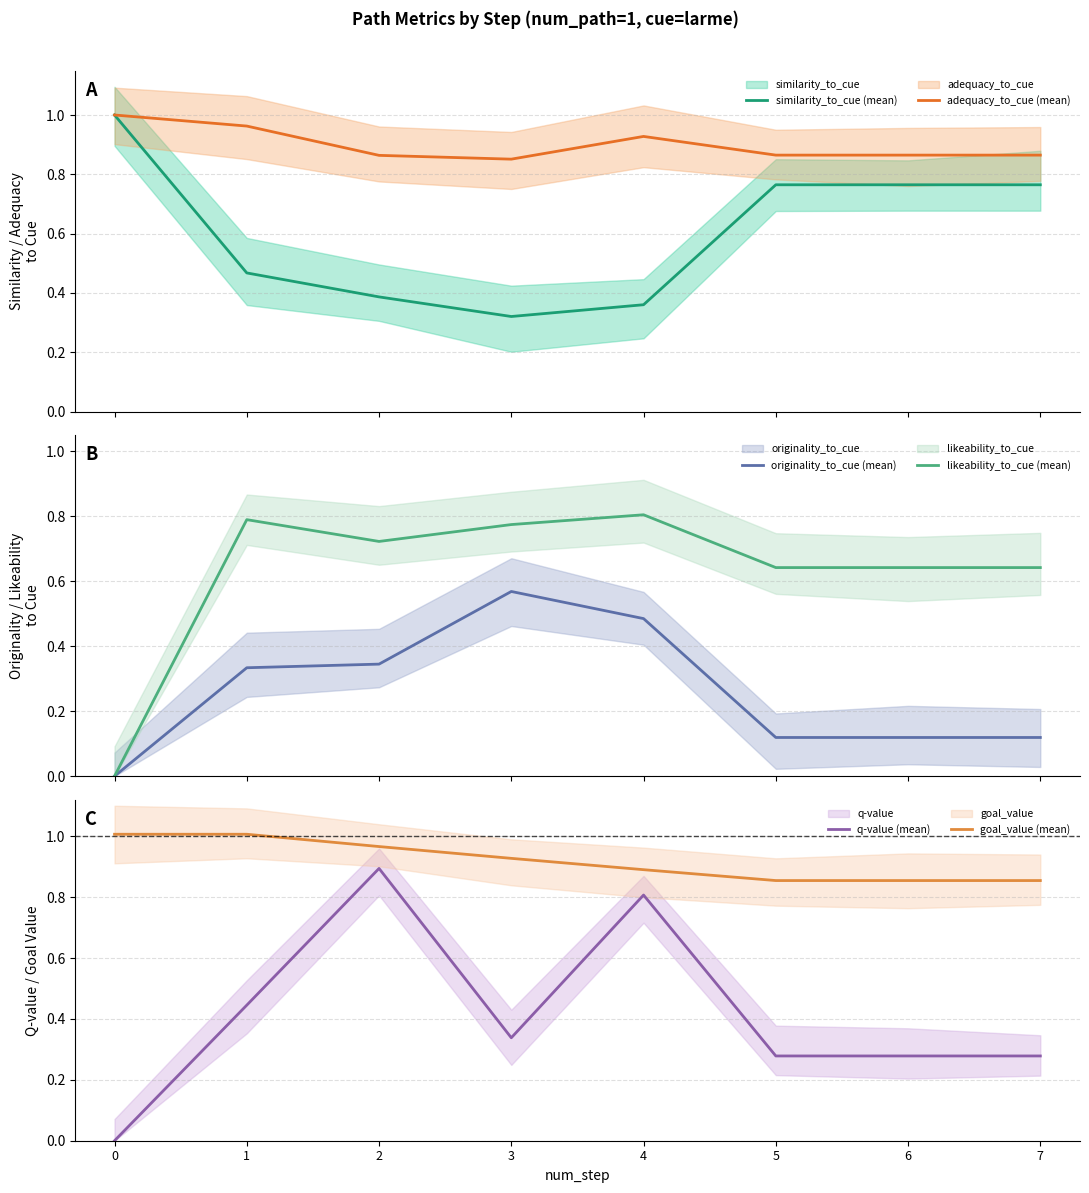

What is the value of the similarity_to_cue (mean) point at the 4th from the left?

0.3